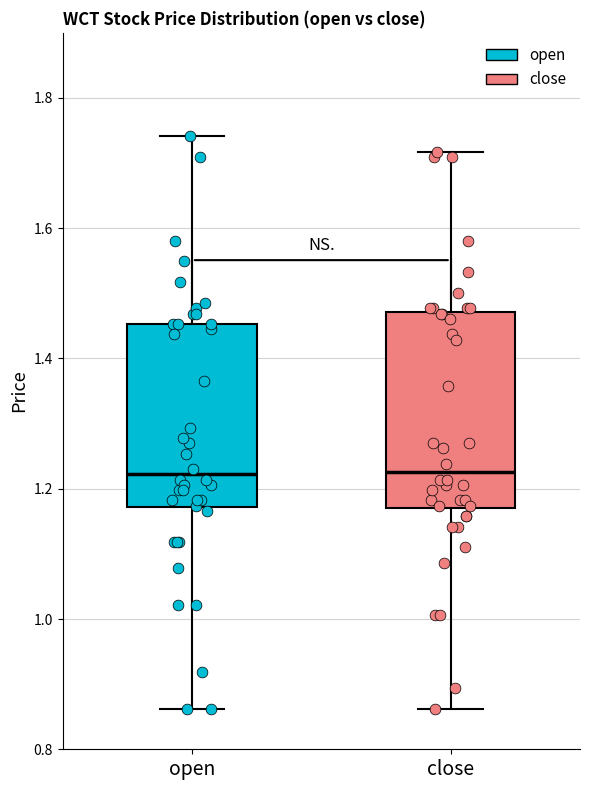

Which box is the tallest, from its lower edge to its upper edge?

close